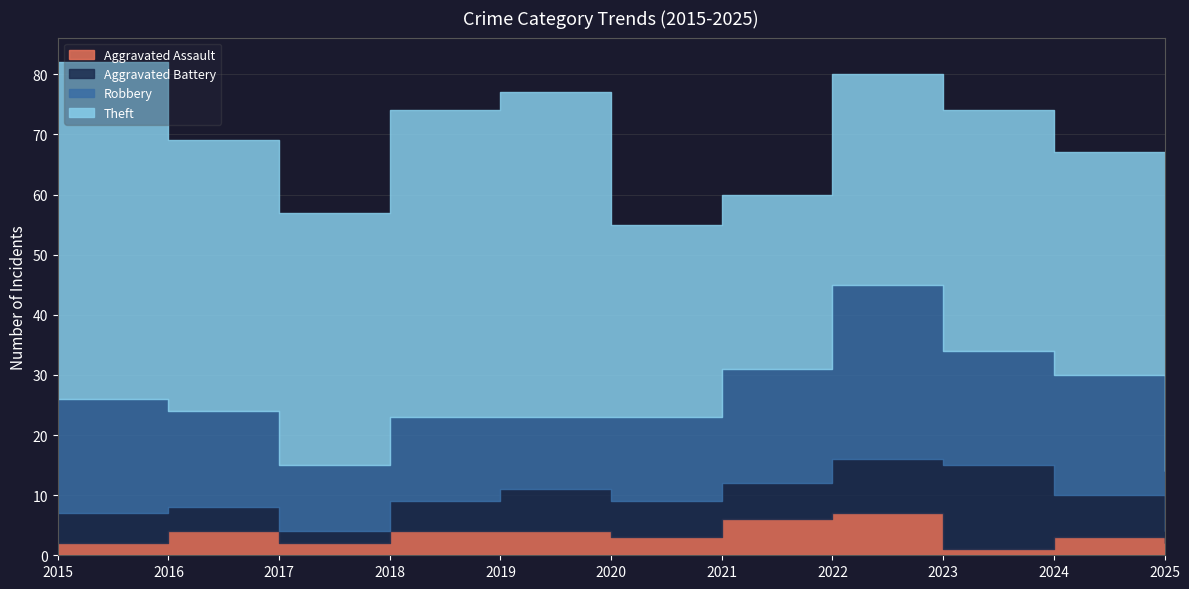

What is the difference between the Aggravated Battery values at 2019 and 2020?

1